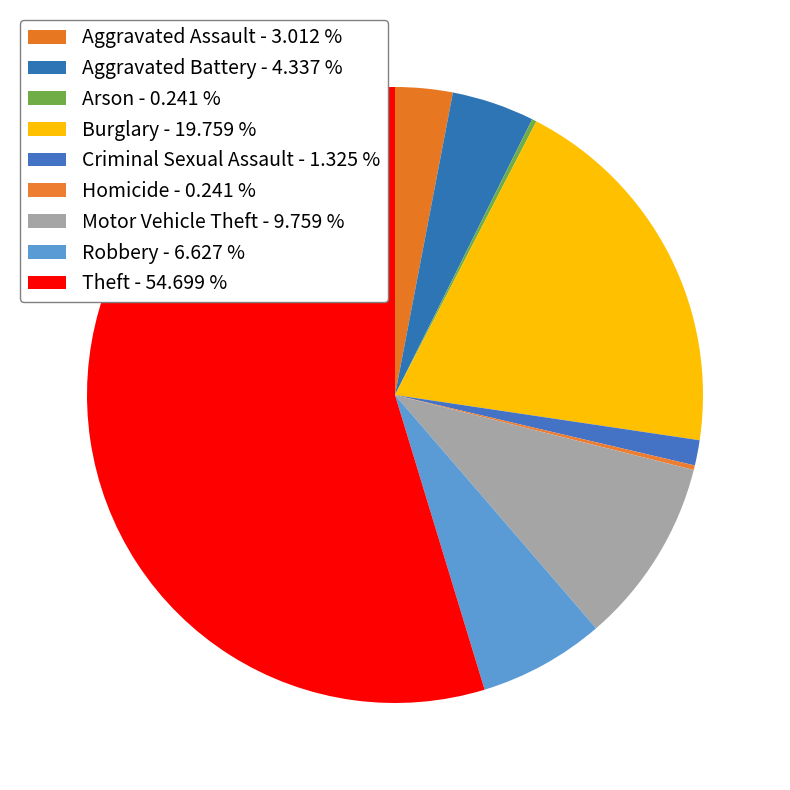

Rank the categories by value from lowest to highest.

Arson, Homicide, Criminal Sexual Assault, Aggravated Assault, Aggravated Battery, Robbery, Motor Vehicle Theft, Burglary, Theft